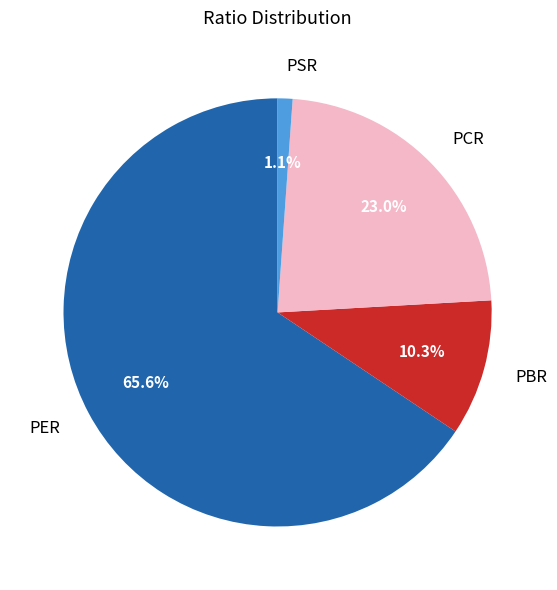

The PSR slice represents 11% of the pie. True or false?

False